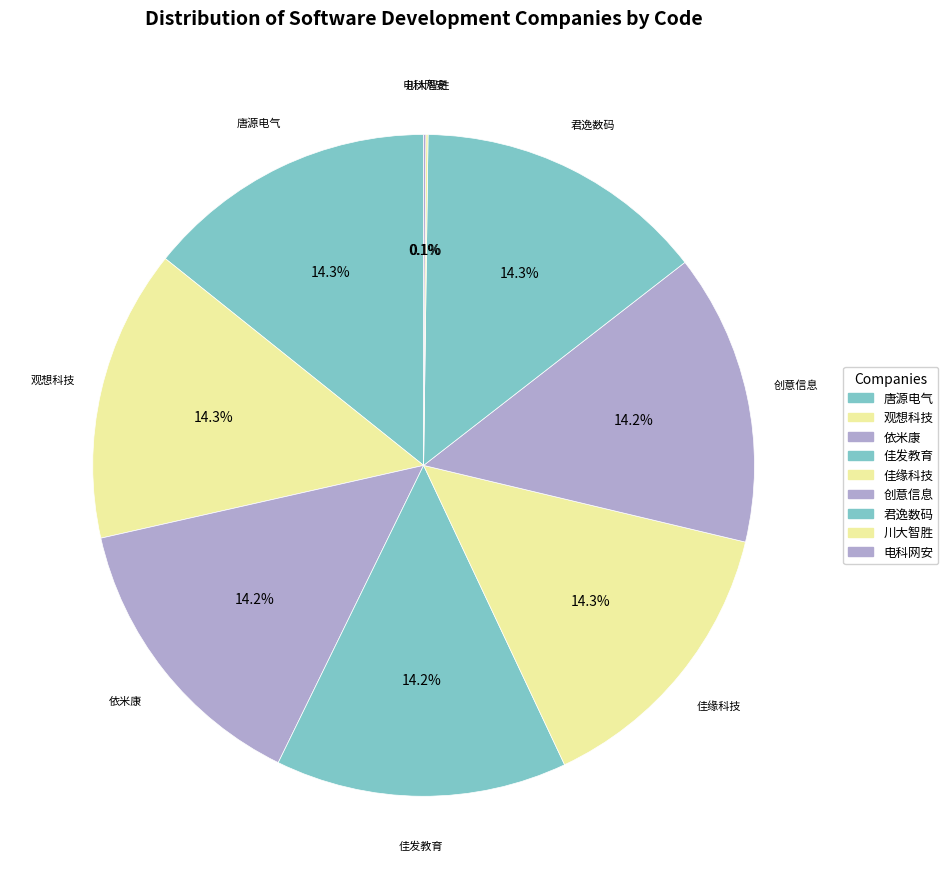

To the nearest percent, what is the average slice percentage?

11%